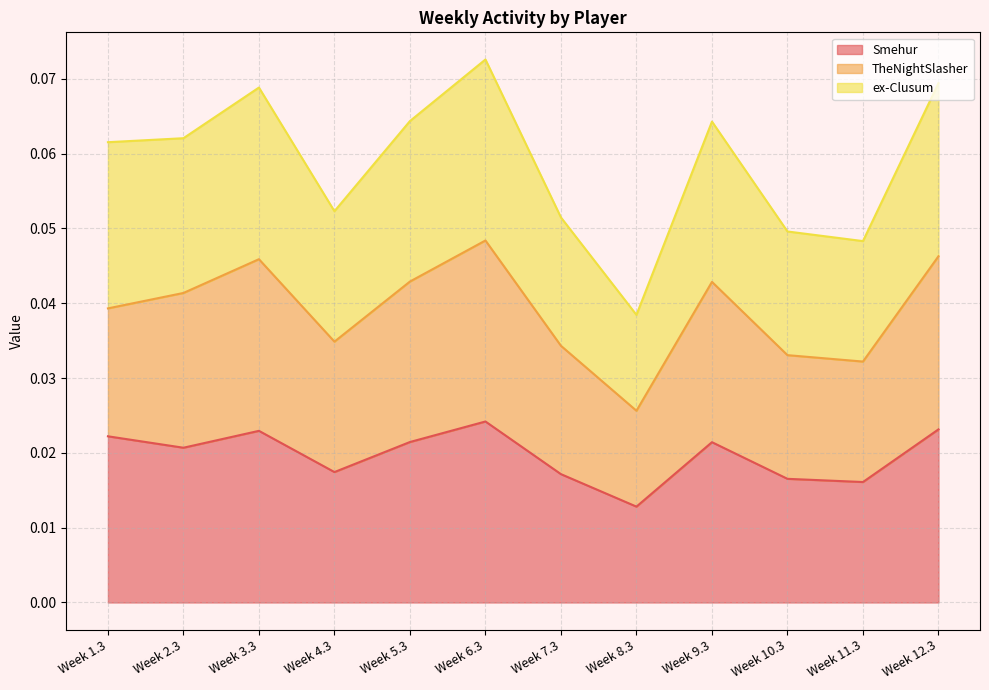

How many data points does each series have?

12